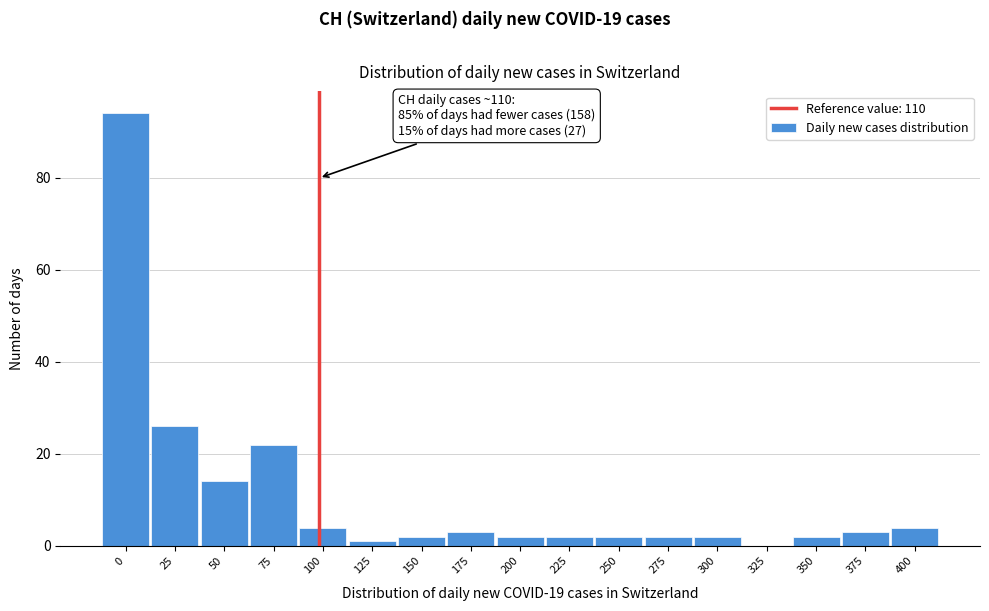

Reading right to left, extract all data points from this chart.

400=4	375=3	350=2	325=0	300=2	275=2	250=2	225=2	200=2	175=3	150=2	125=1	100=4	75=22	50=14	25=26	0=94